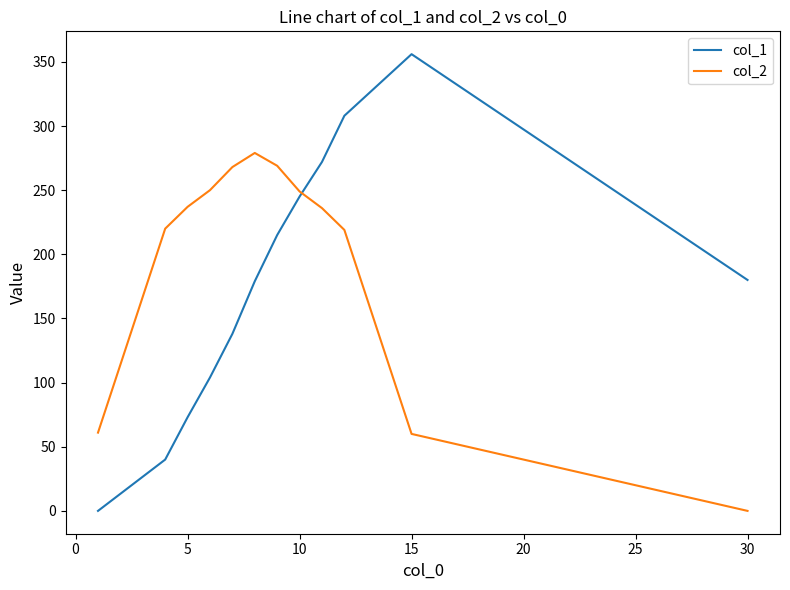

Which series has the largest range (max minus min)?

col_1